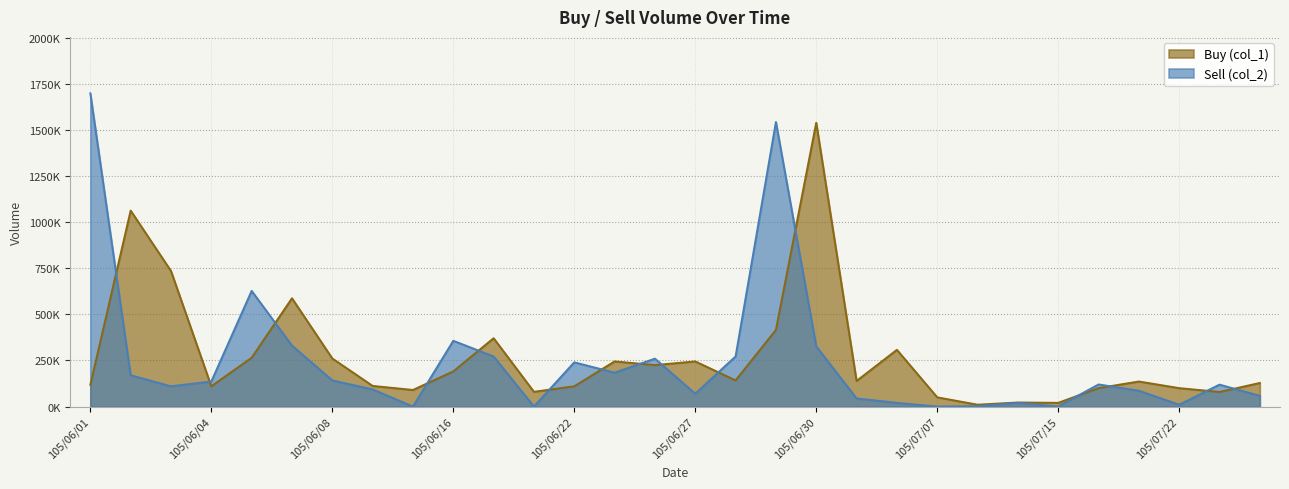

How many data points in Sell (col_2) are above 120000?

14